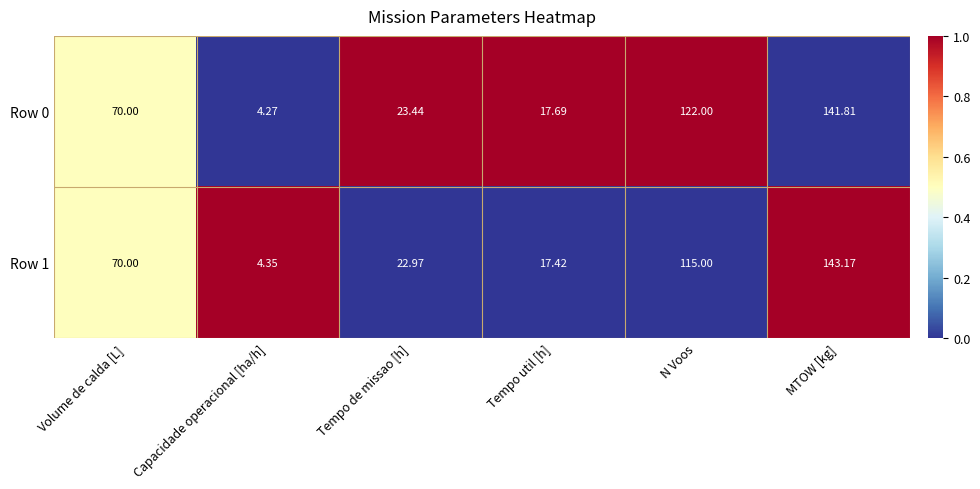

Between N Voos and MTOW [kg], which series saw the biggest shift?

Row 1